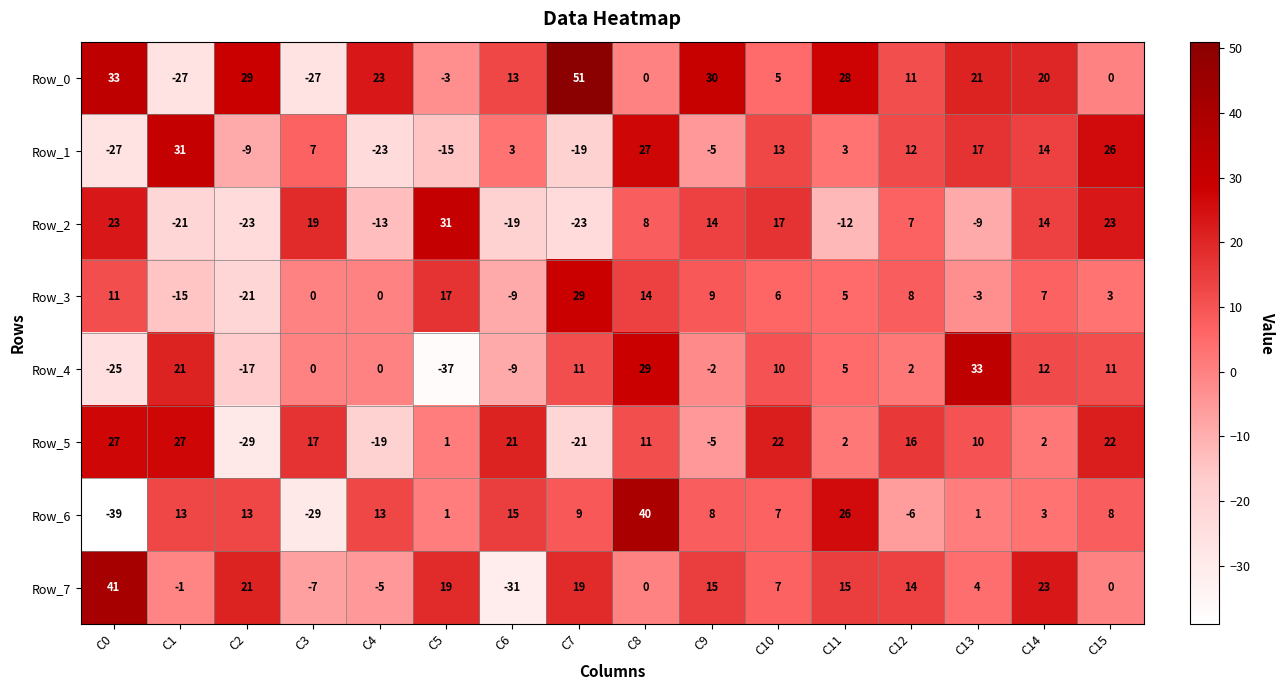

At which category is the sum across all series the highest?

C8